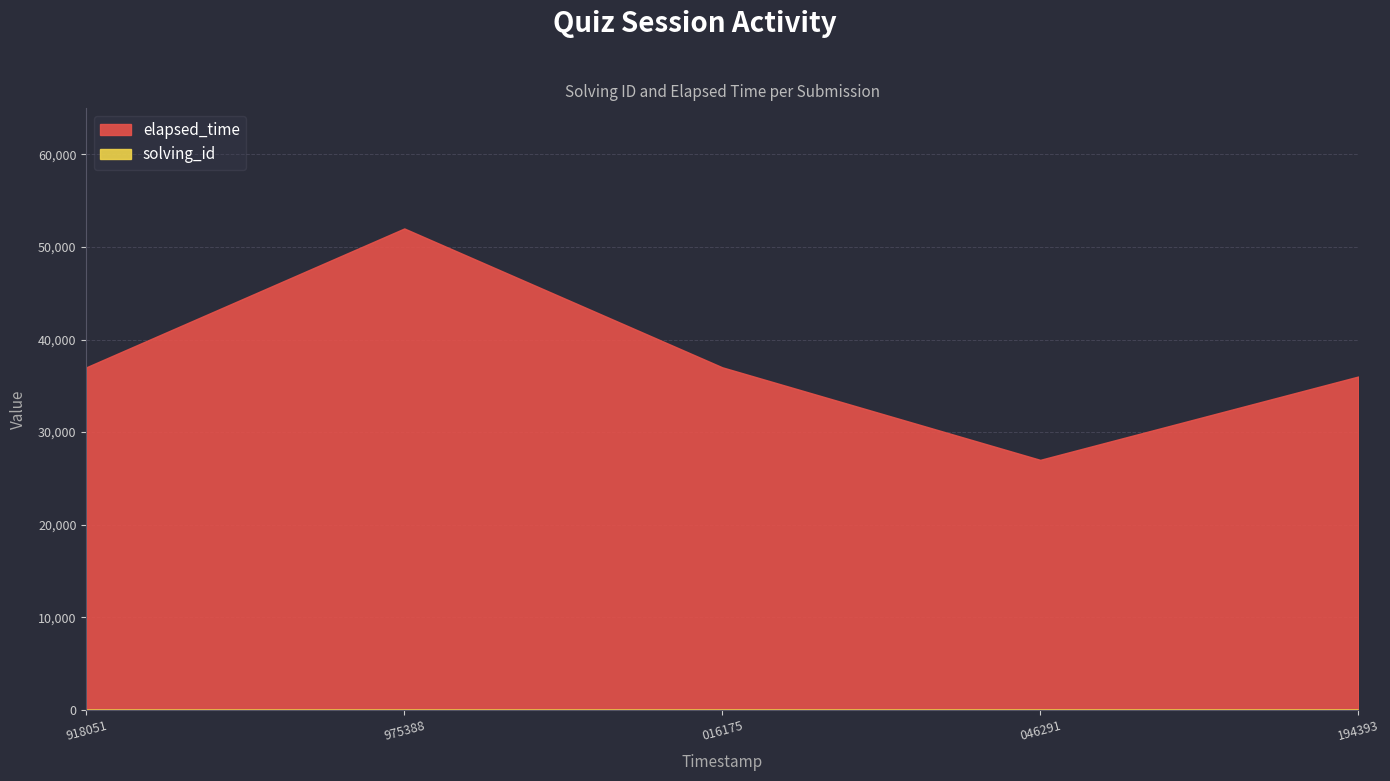

What is the sum of all solving_id values?

15